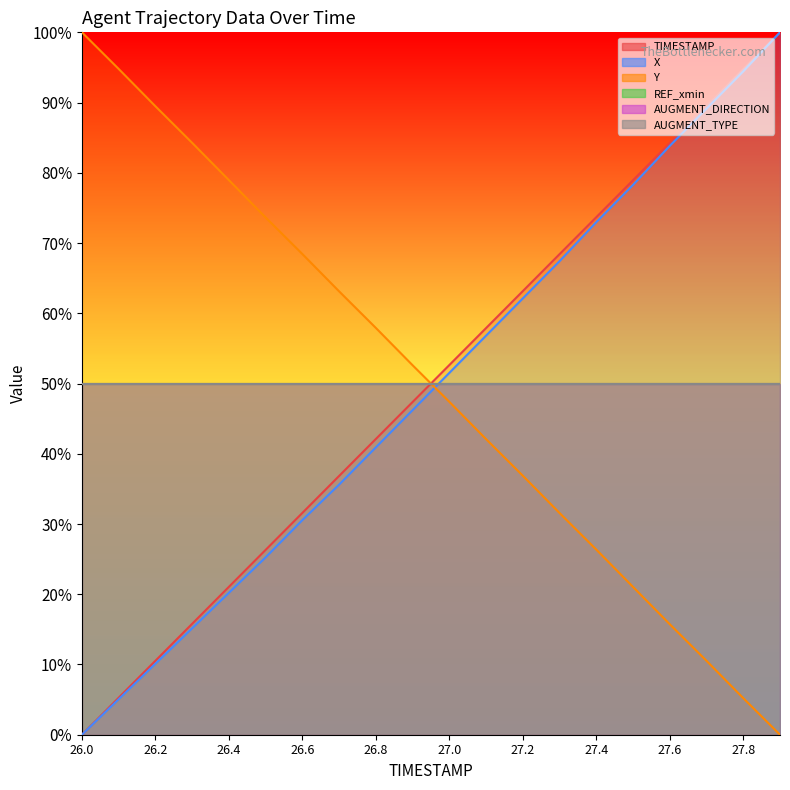

What is the total value across all series at 26.5?

125.2